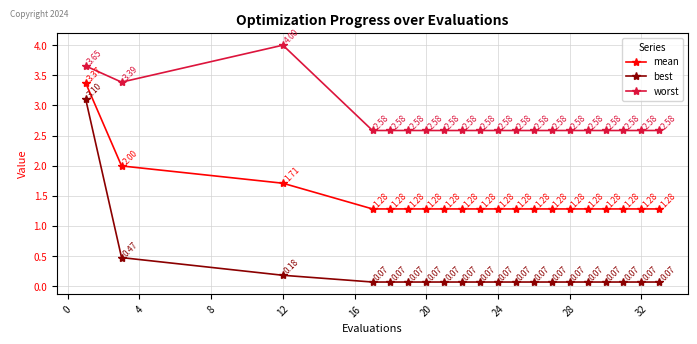

True or false: mean and worst intersect in this chart.

False